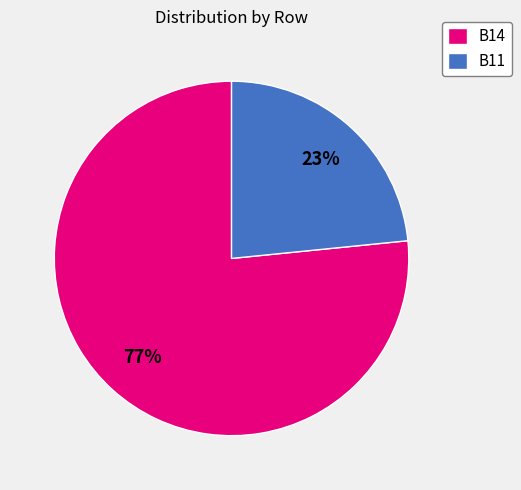

Is there any slice that represents more than half of the pie?

Yes